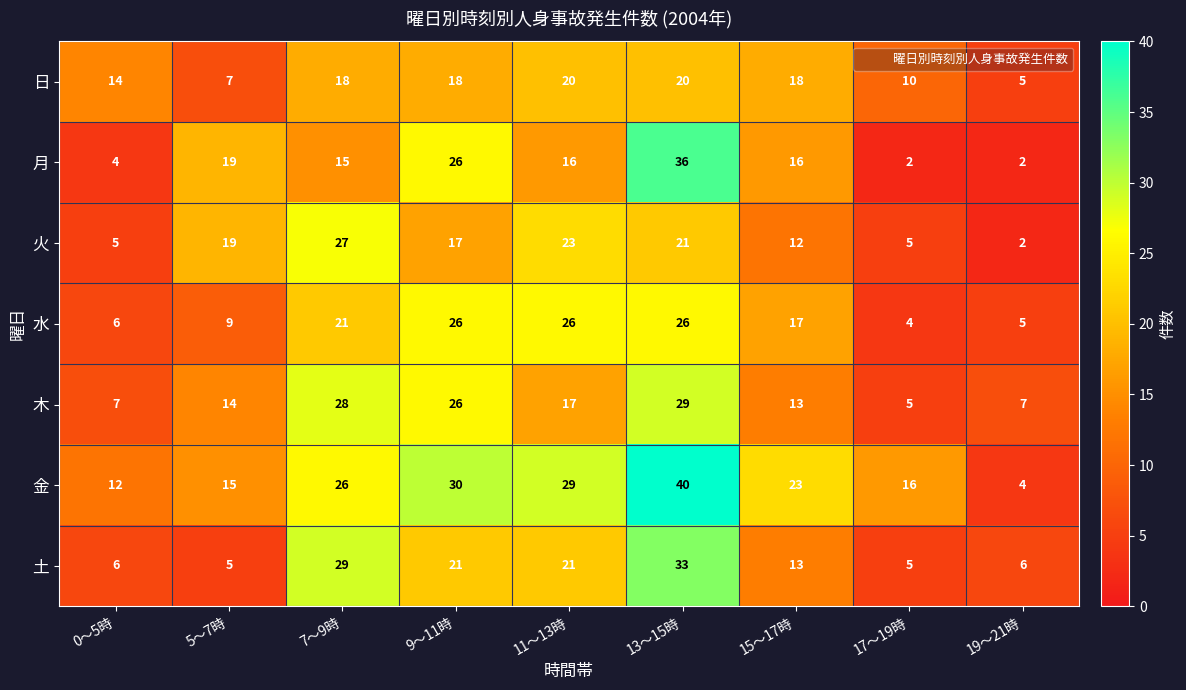

What is the difference between the maximum and minimum values in the 日 series?

15